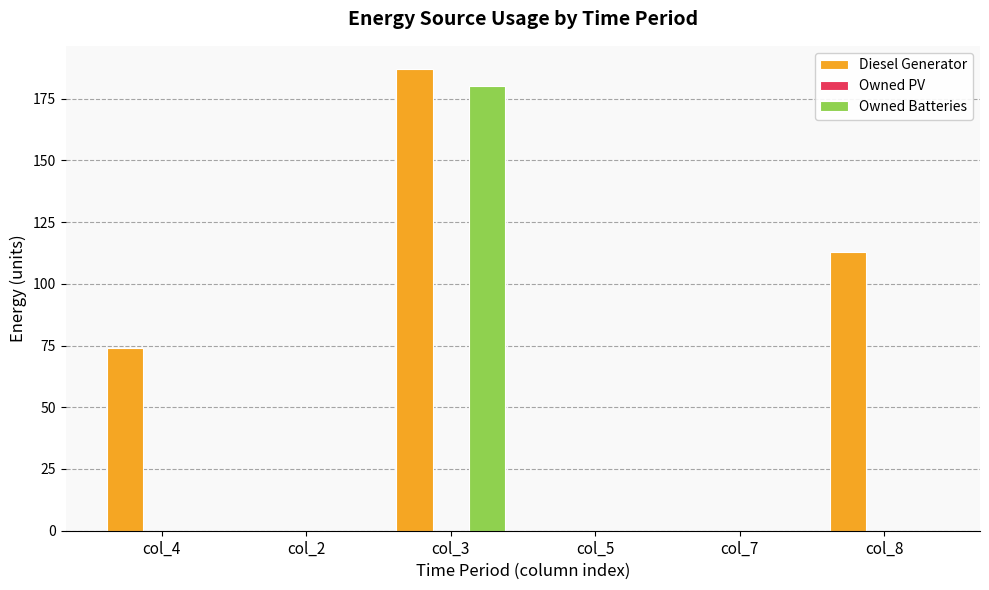

The Owned Batteries series shows 40.4 at col_3. True or false?

False